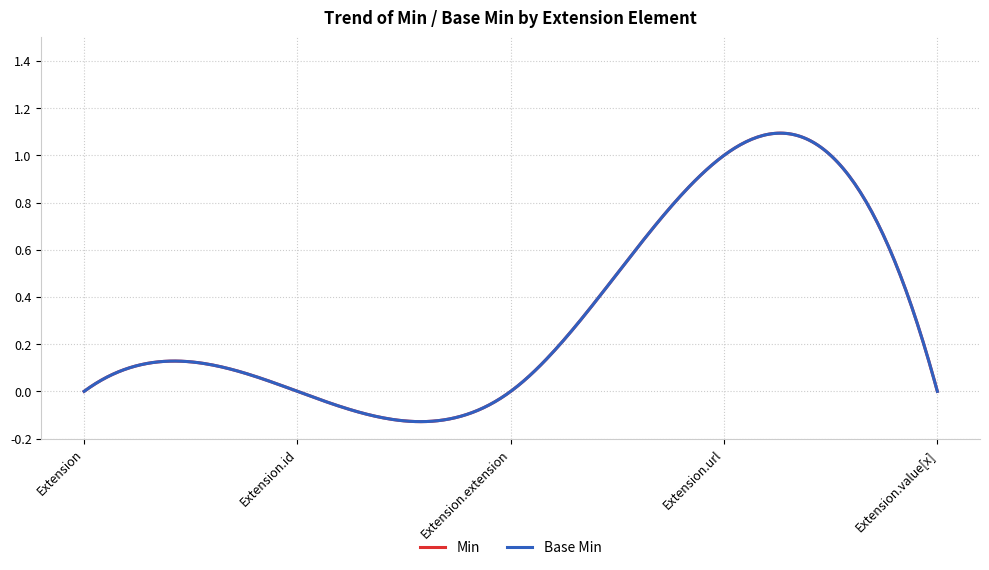

How many interior local peaks does the Min series have?

1